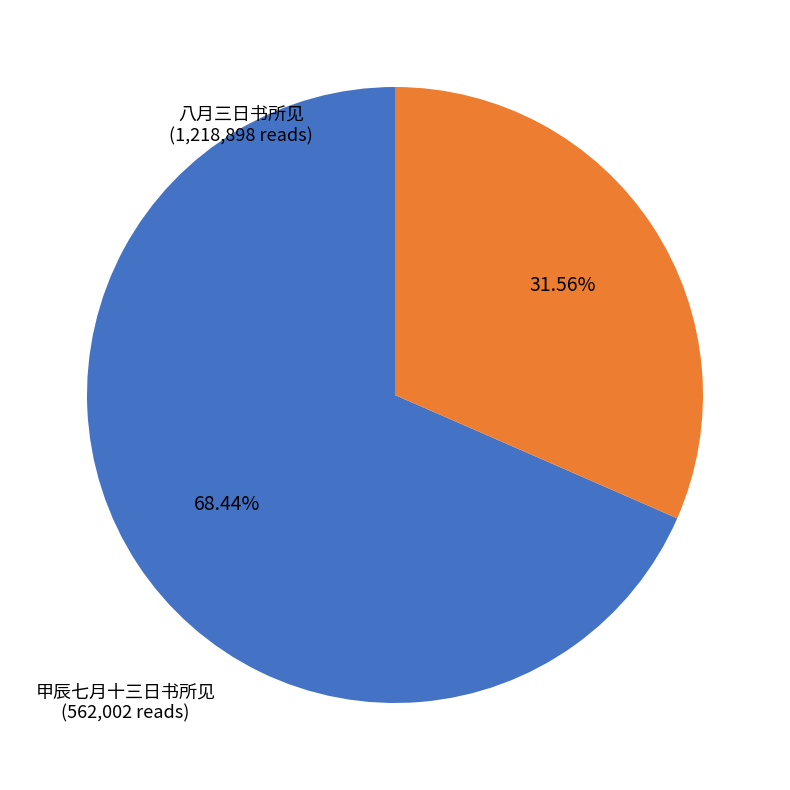

Count the number of slices in the pie.

2